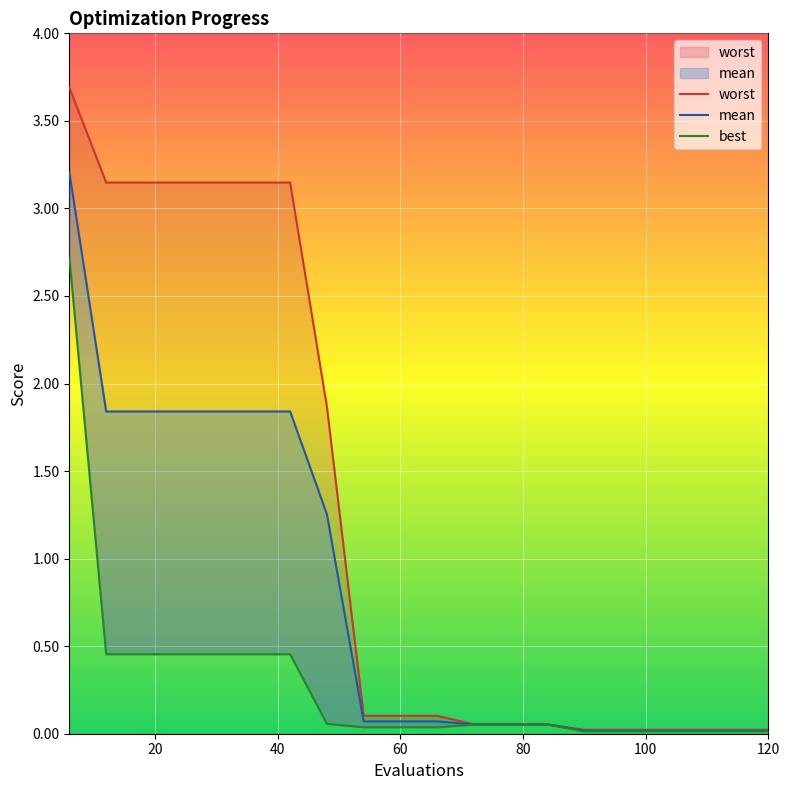

True or false: worst and mean intersect in this chart.

False